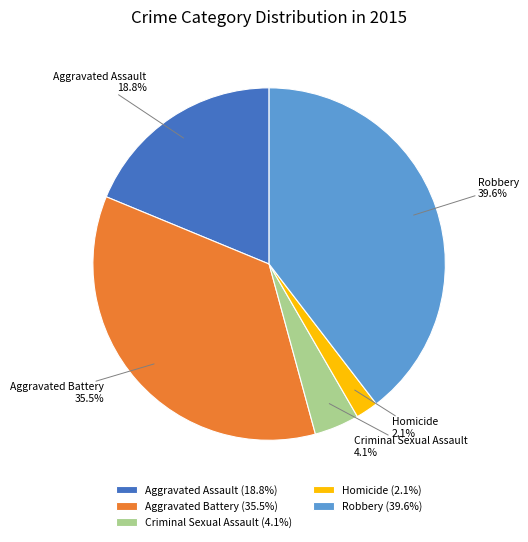

Is it true that Aggravated Battery is 30% of the pie?

False